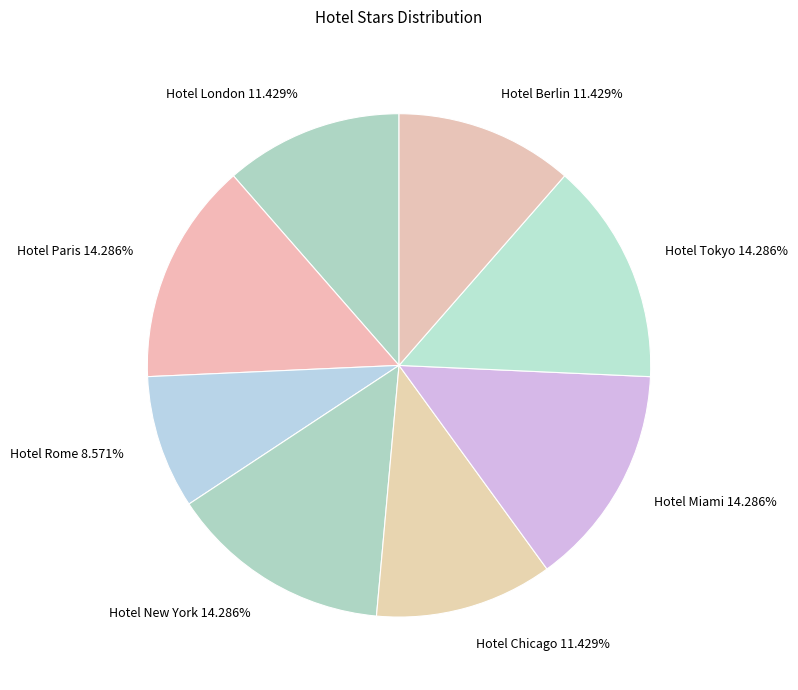

How many segments does this pie chart have?

8